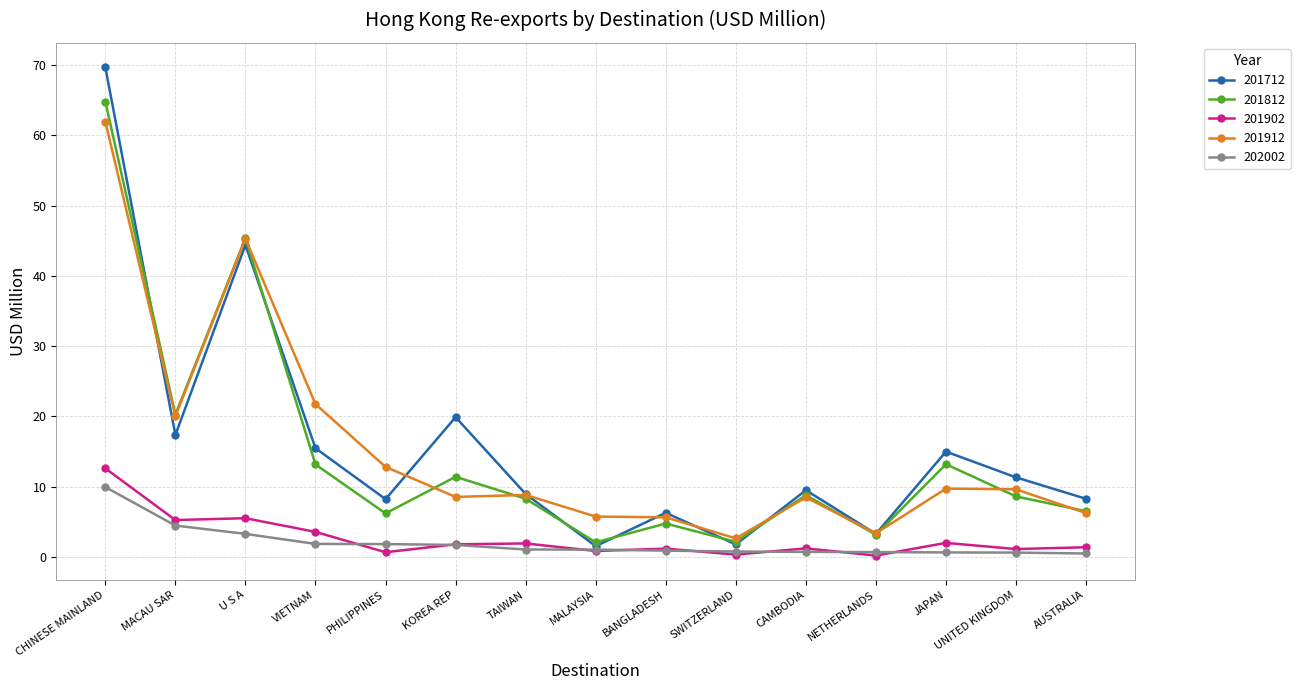

Rank the series at PHILIPPINES from lowest to highest value.

201902, 202002, 201812, 201712, 201912